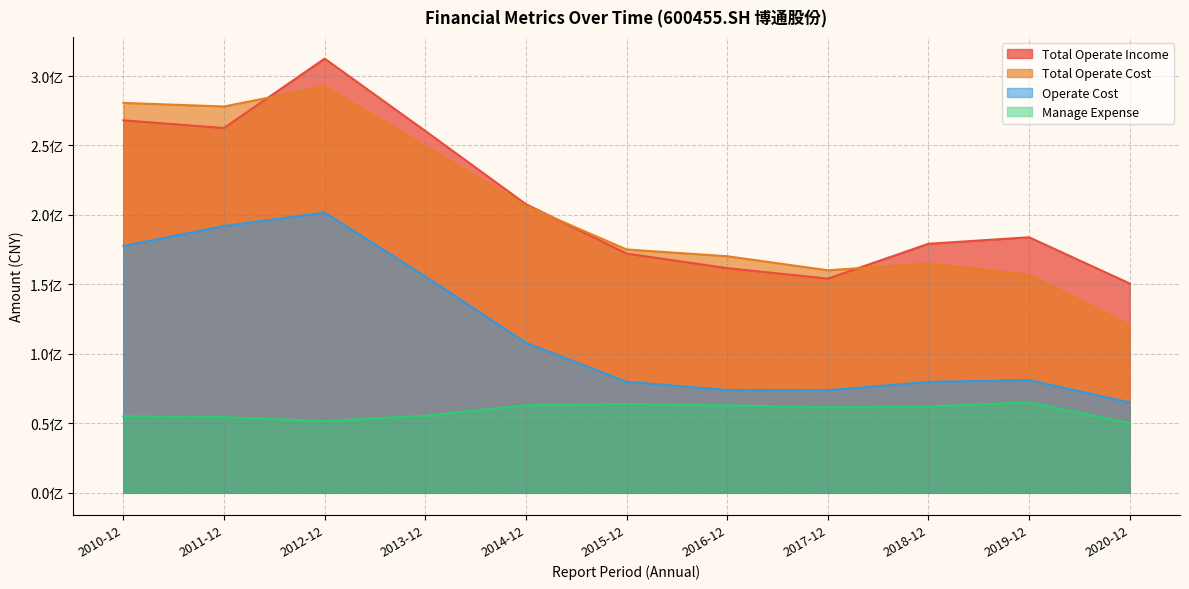

What is the average value of the TOTAL_OPERATE_INCOME series?

209939543.7